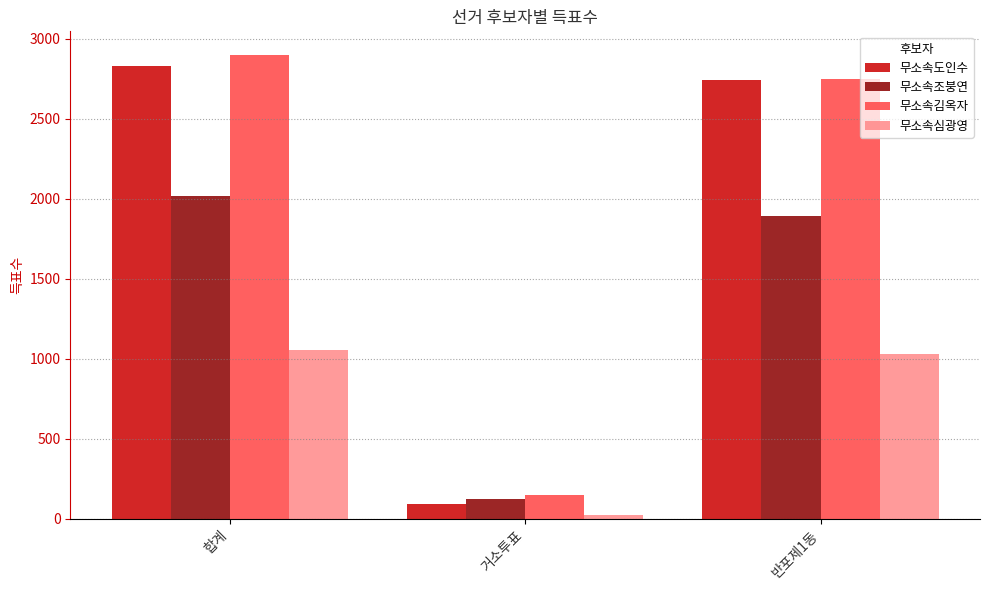

What position from the left is 거소투표?

2